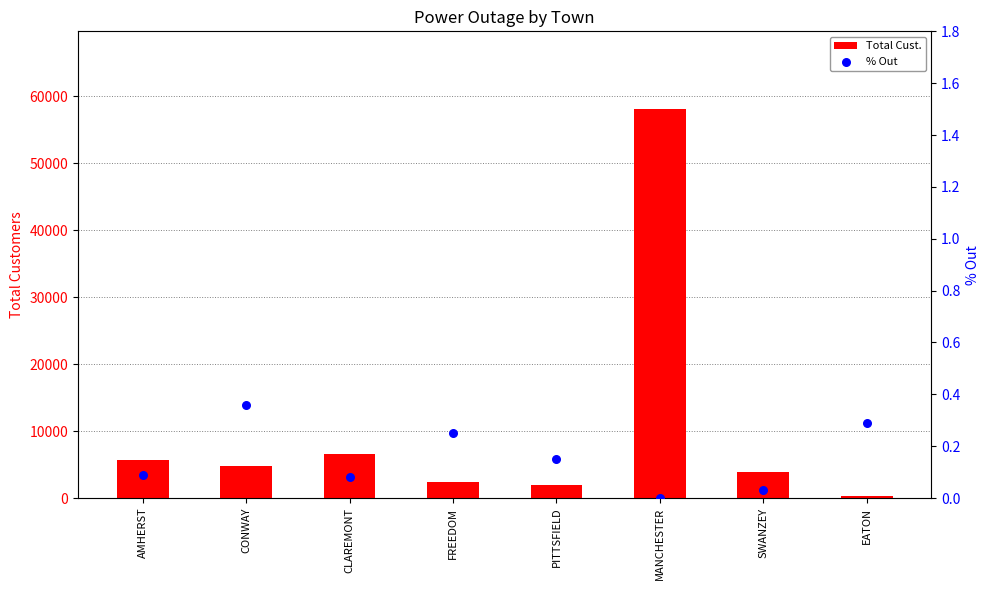

At how many categories does at least one series exceed 3985?

4